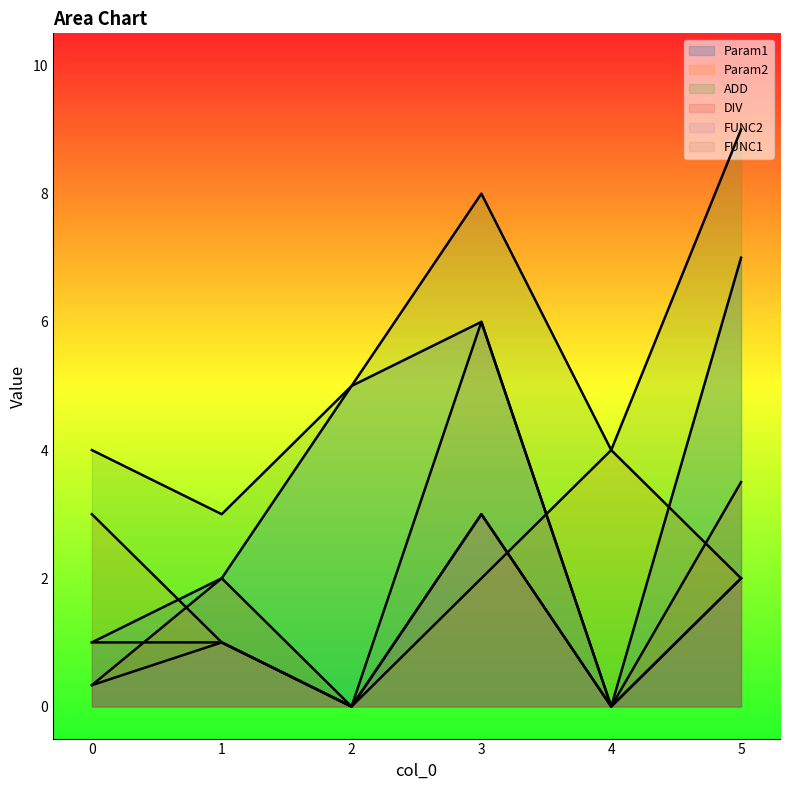

Which has a higher value, 3 or 1?

3